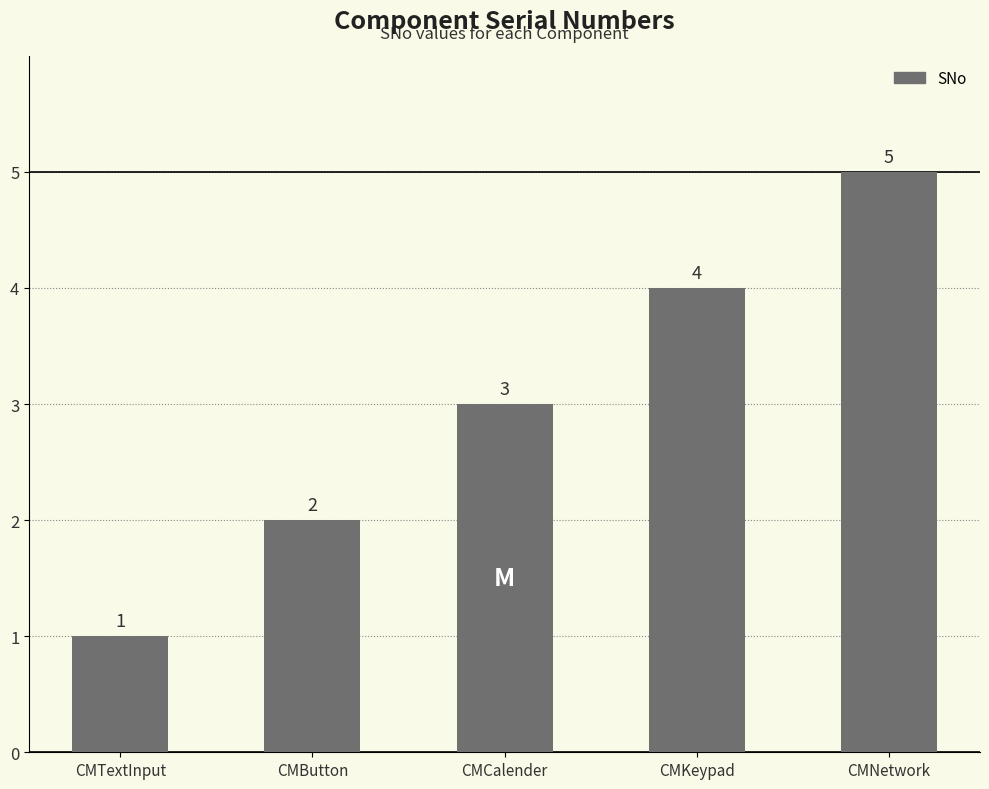

True or false: the data shows 3 at CMNetwork.

False